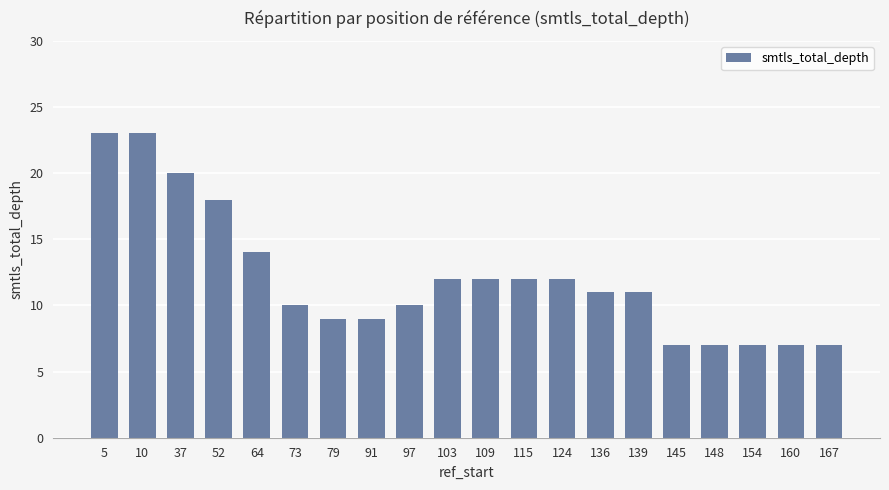

What is the change in value from 10 to 115?

-11